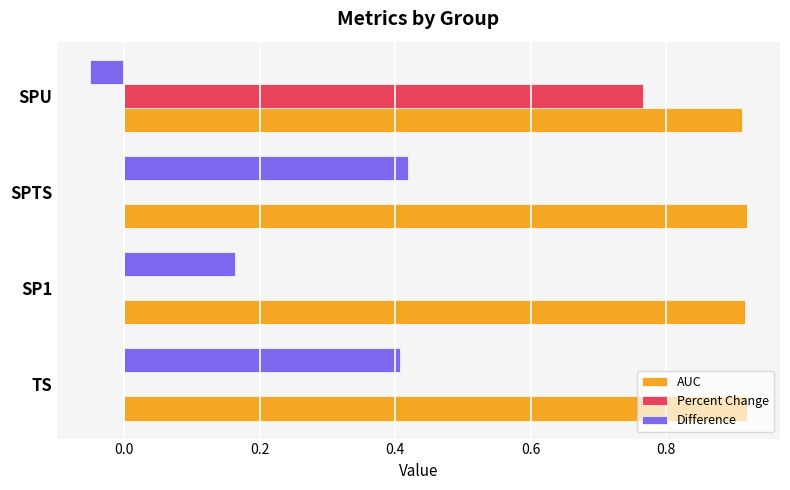

What is the sum of all AUC values?

3.7